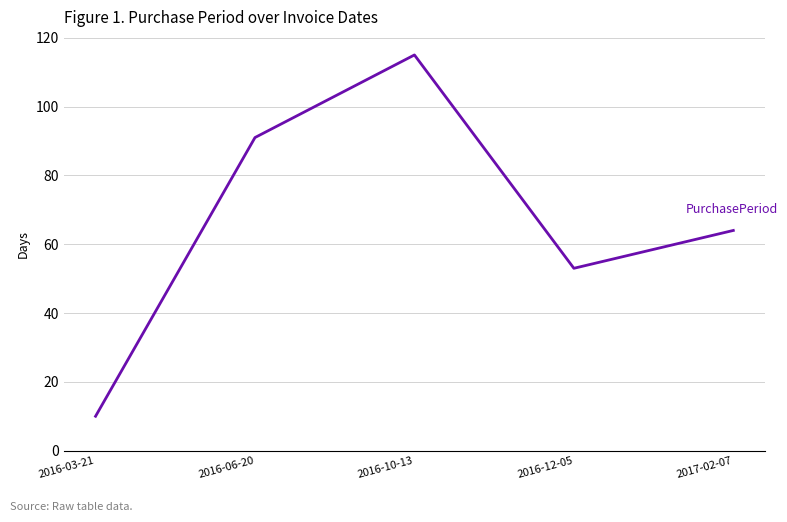

The value at 2016-03-21 is 10. True or false?

True